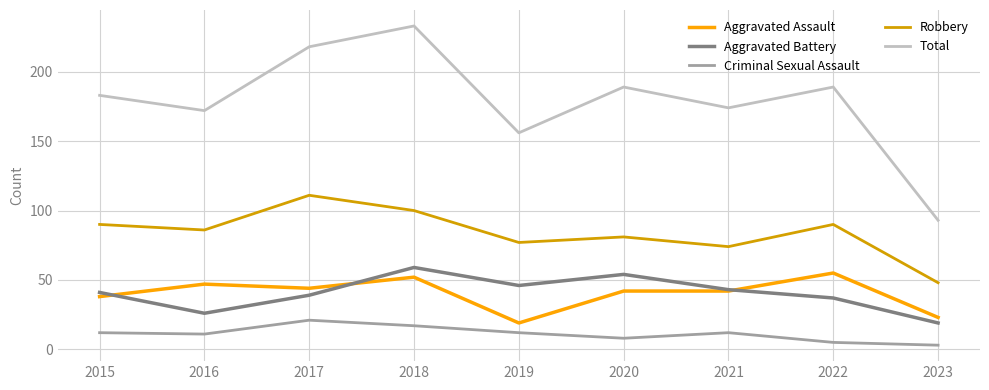

What value does the Criminal Sexual Assault series have at 2018, to the nearest 10?

20